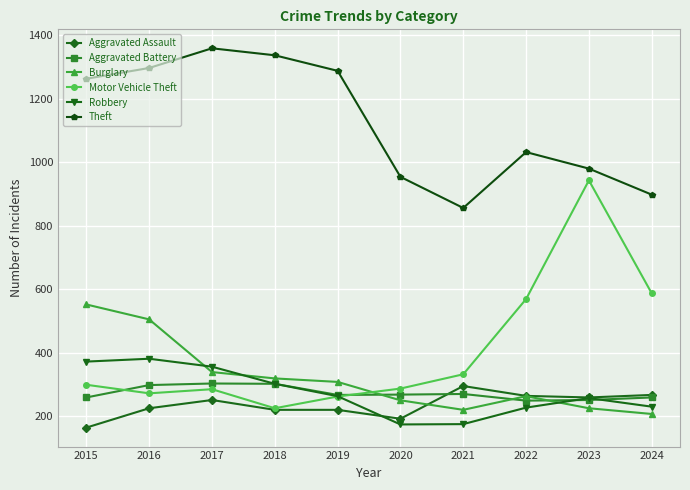

The value of Burglary at 2020 is 147. True or false?

False